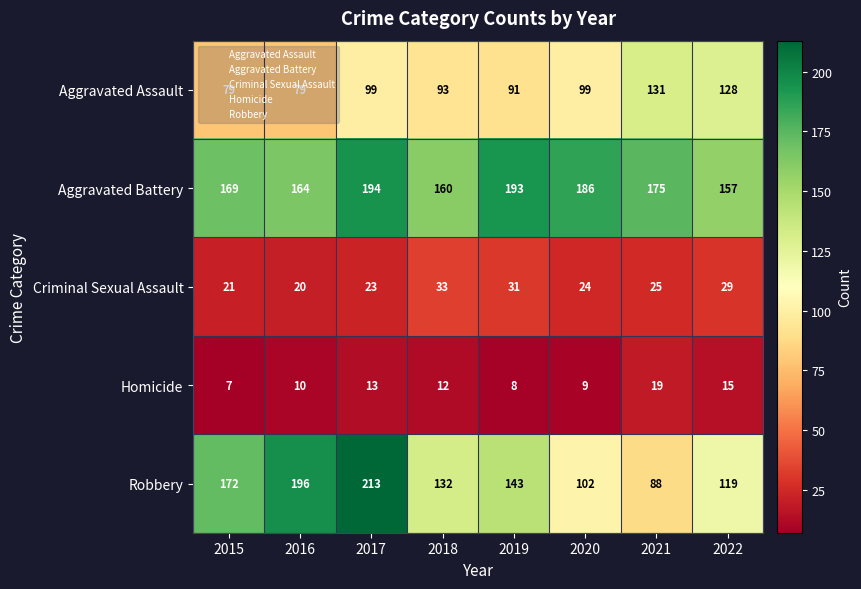

The Criminal Sexual Assault series shows 17 at 2021. True or false?

False